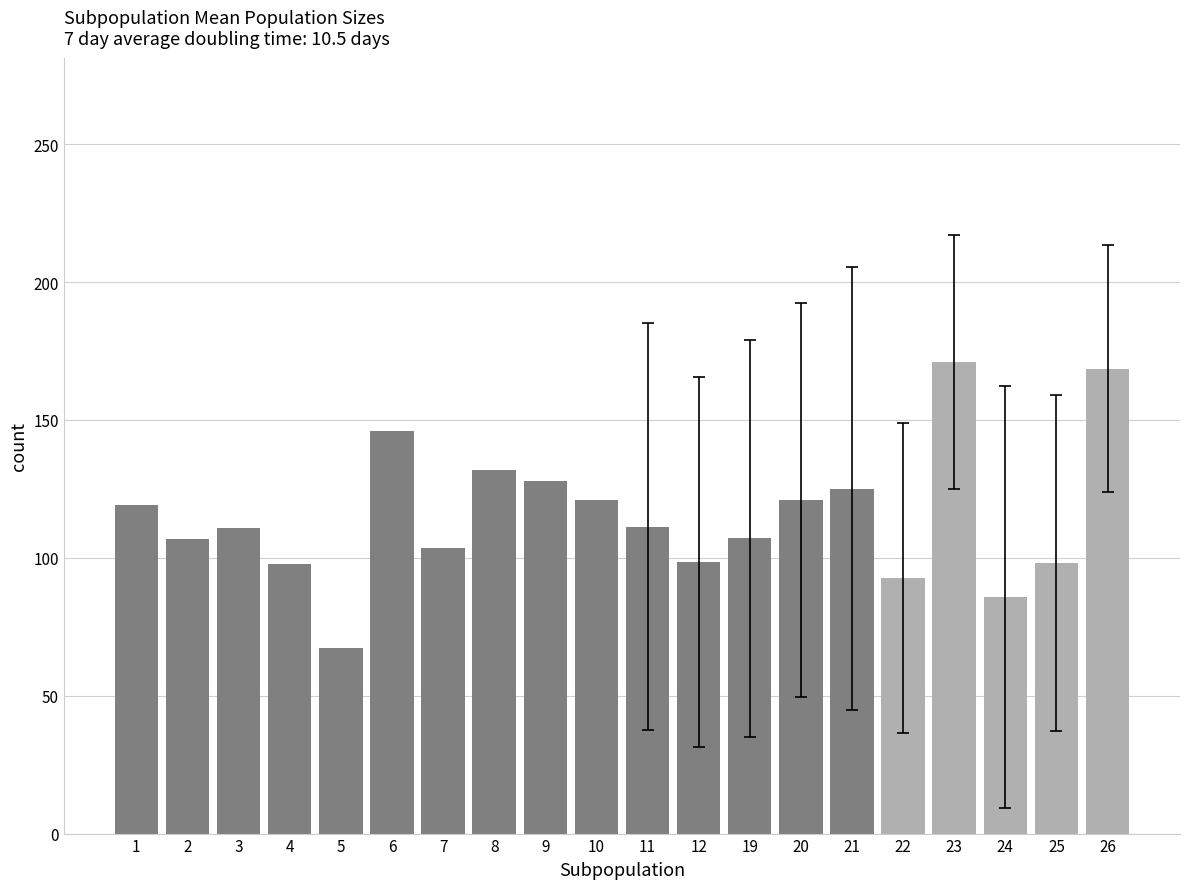

What is the maximum value shown in the chart?

170.9